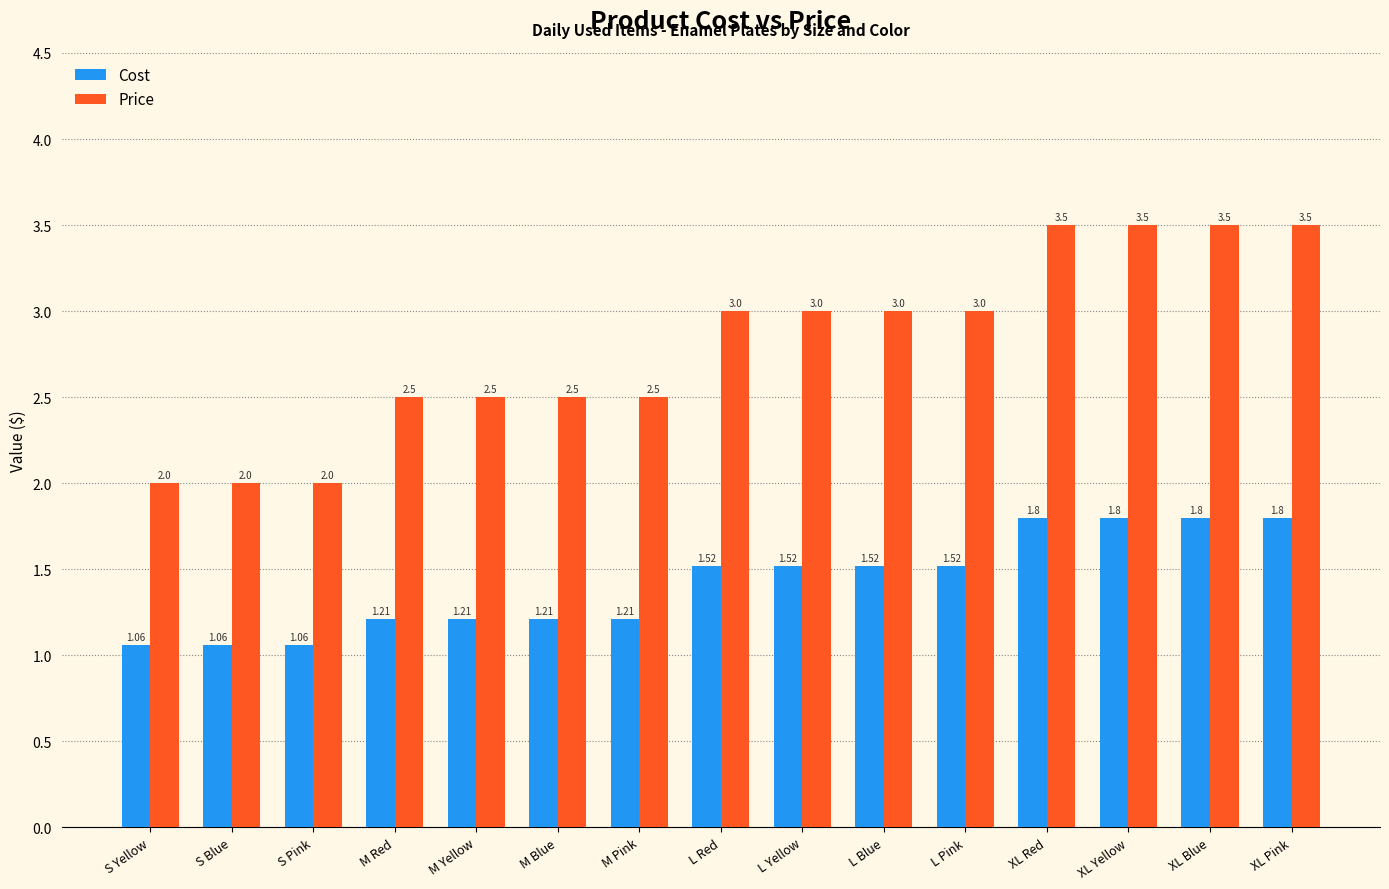

What are all the series names shown in the legend?

Cost, Price